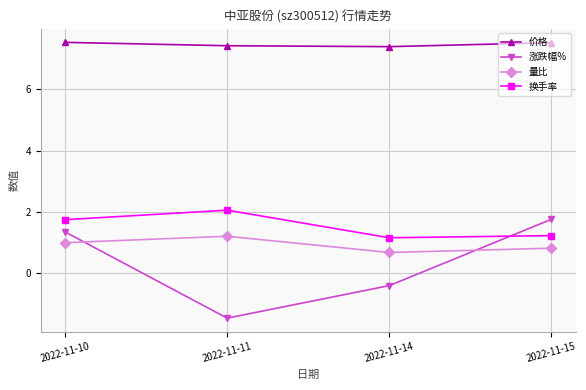

What is the lowest value of the 量比 series?

0.7